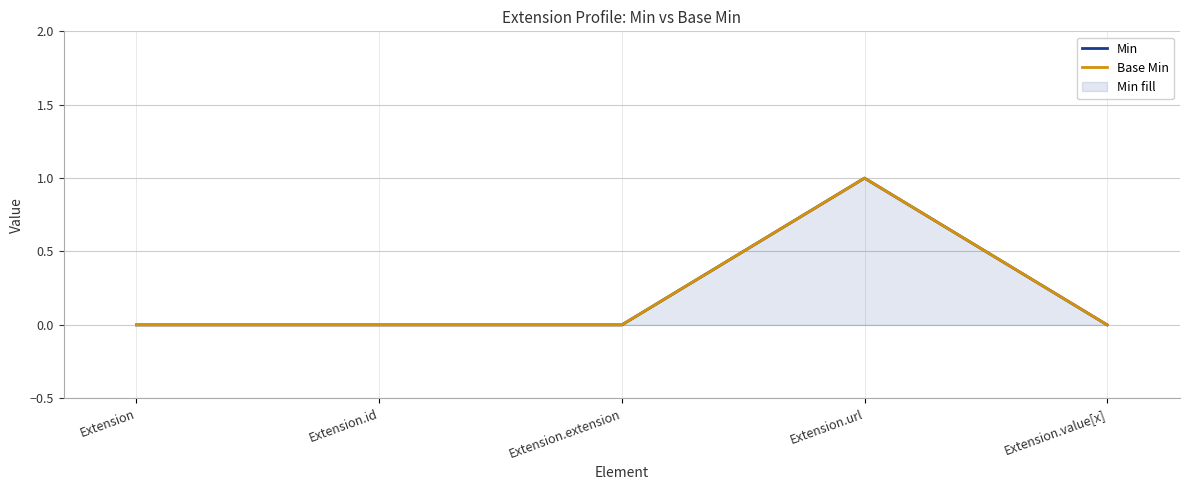

What is the label of the 3rd point from the right?

Extension.extension